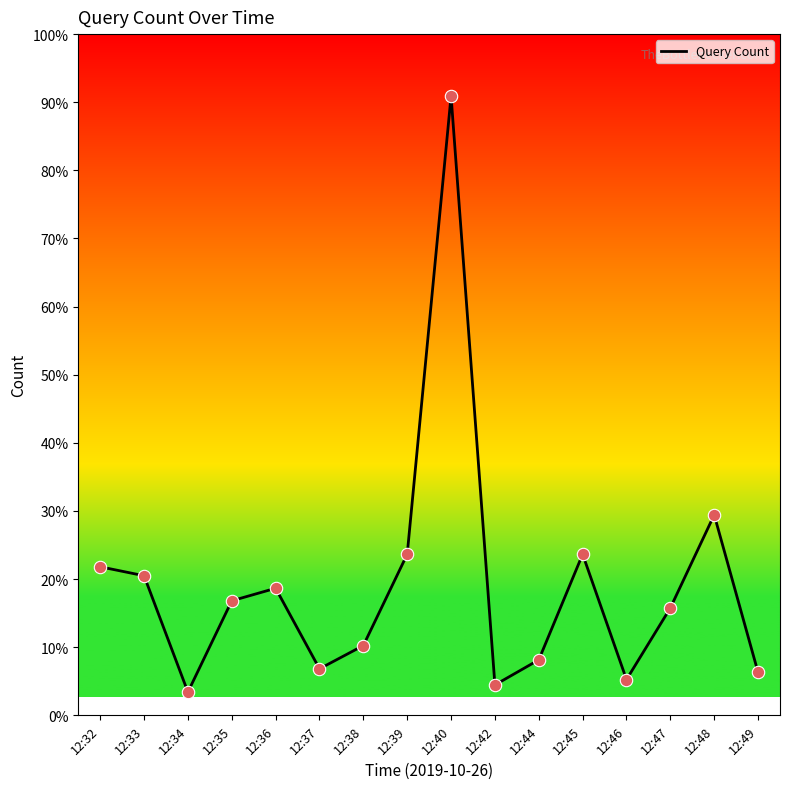

Which has a higher value, 12:46 or 12:33?

12:33